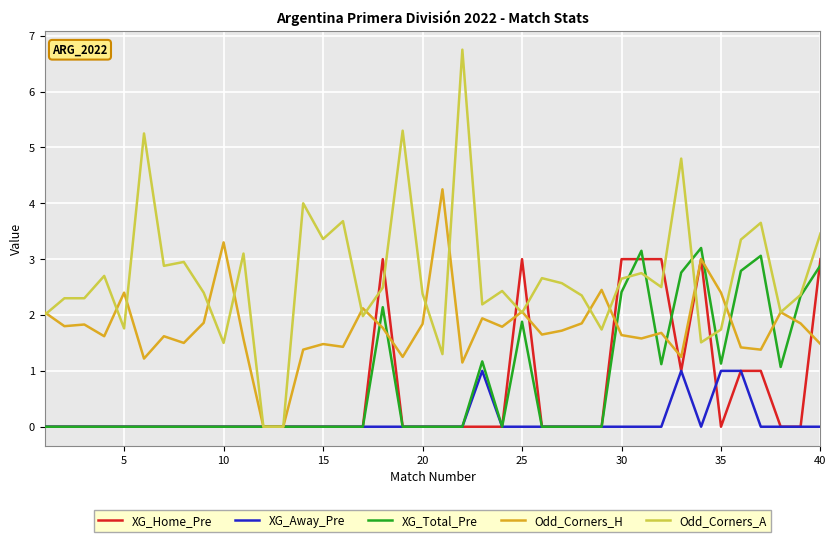

Which series has the largest range (max minus min)?

Odd_Corners_A